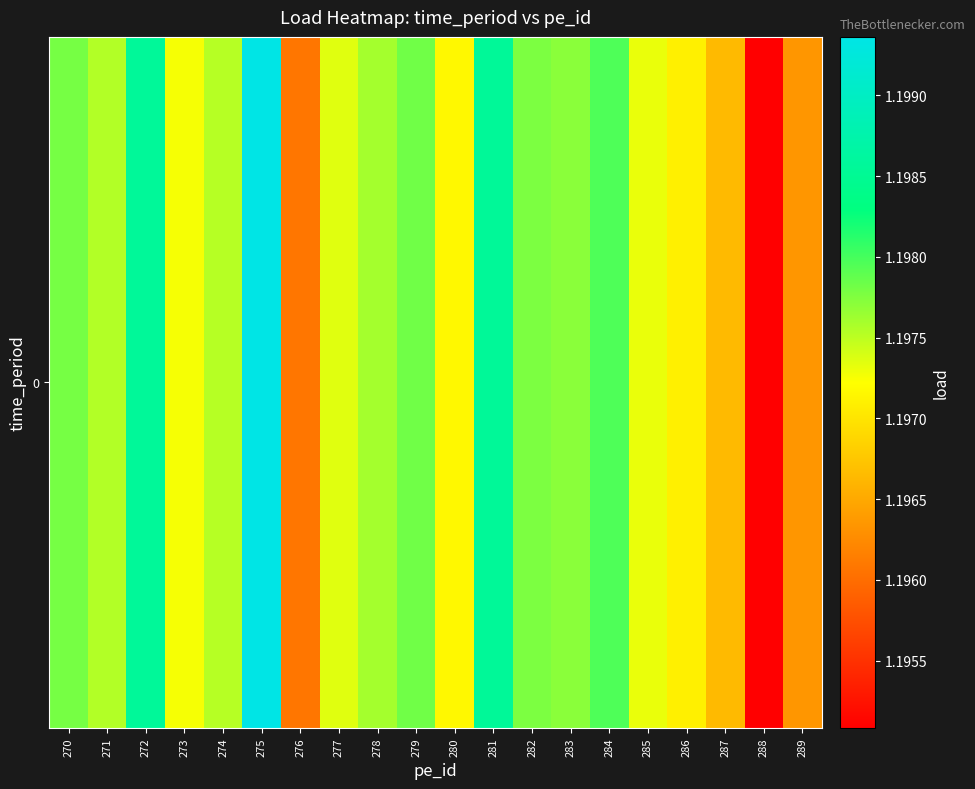

The value at 284 is 1.8. True or false?

False